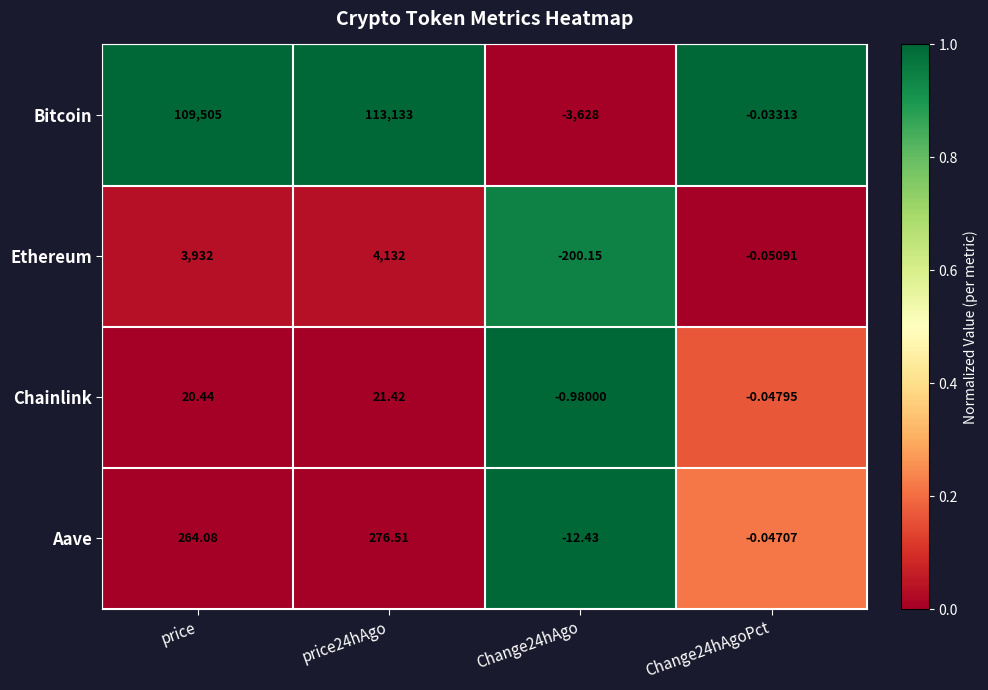

Rank the series by their maximum value, from lowest to highest.

Chainlink, Aave, Ethereum, Bitcoin